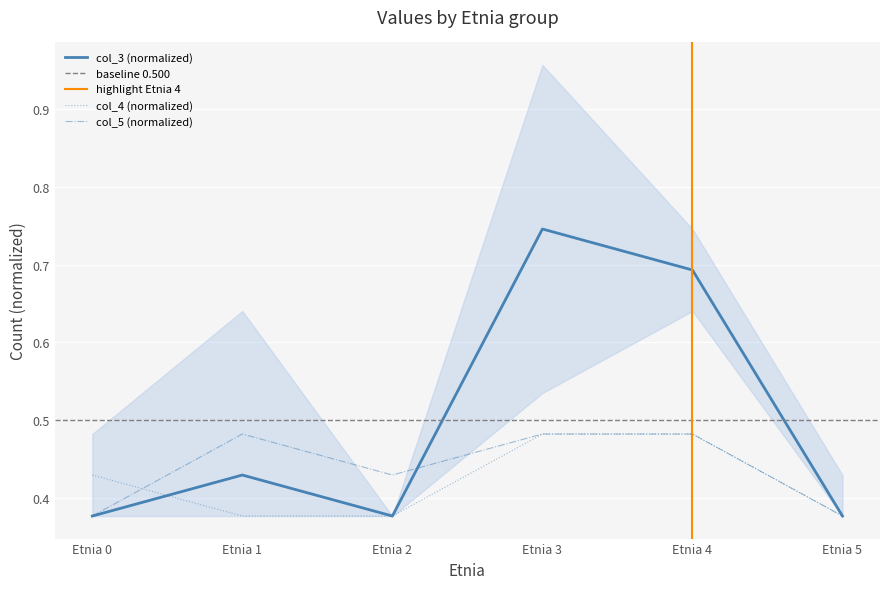

What is the average value of the col_3 series?

0.5